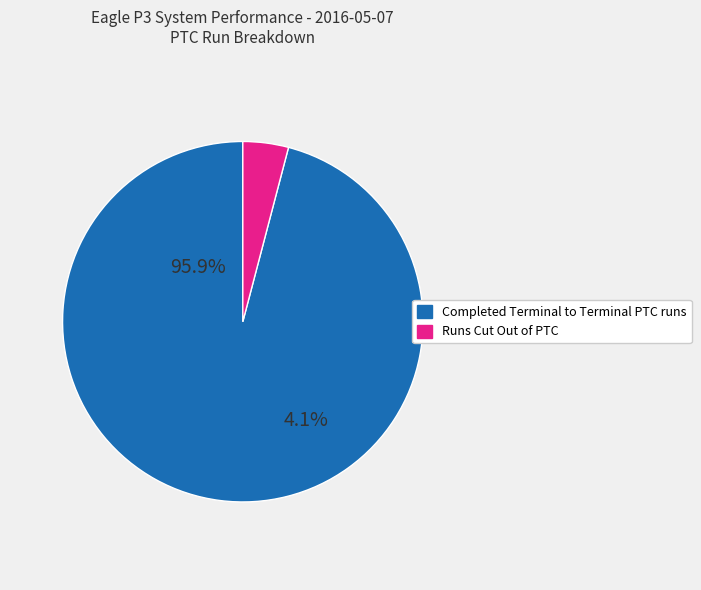

True or false: Completed Terminal to Terminal PTC runs accounts for 99% of the total.

False